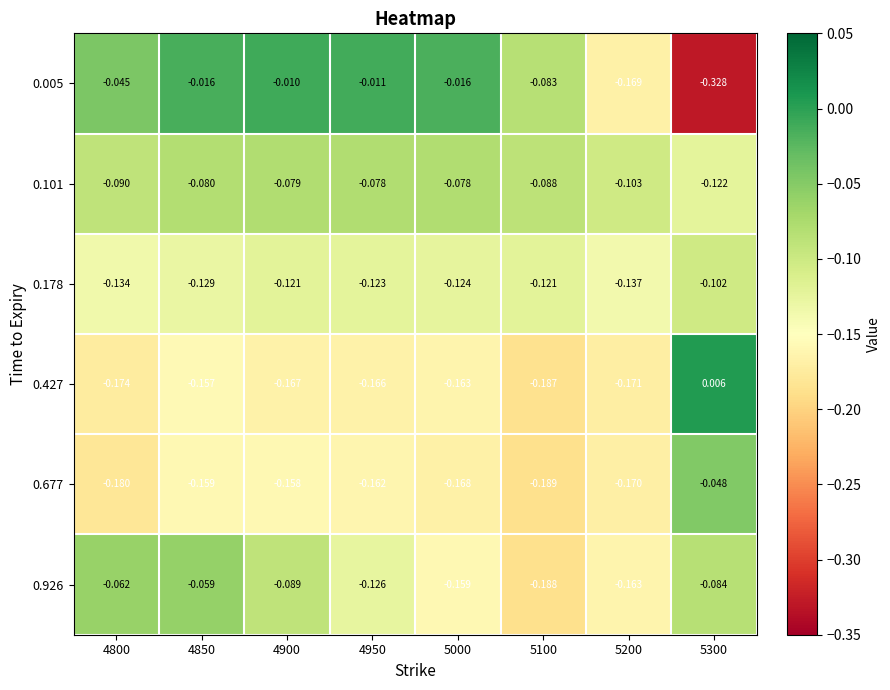

Rank the series at 5300 from highest to lowest value.

0.427, 0.677, 0.926, 0.178, 0.101, 0.005